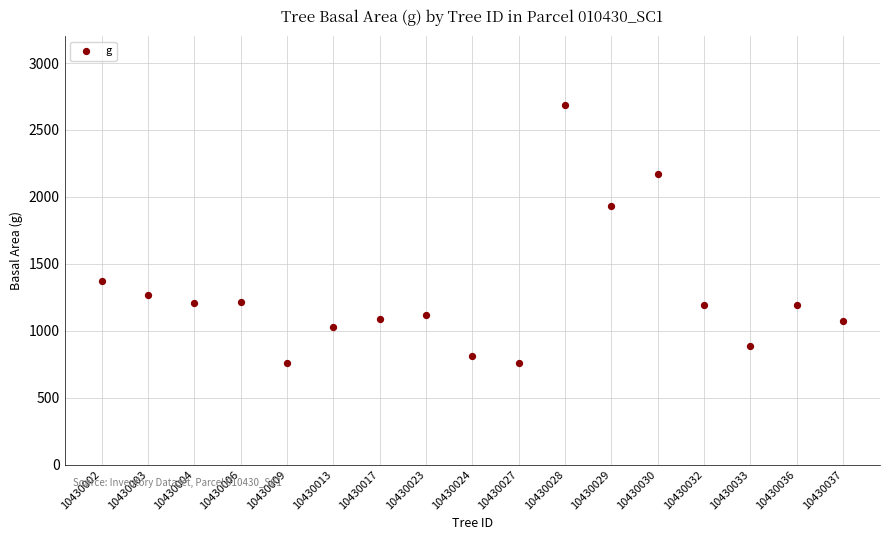

What Y value in the scatter plot is closest to 1720?

1934.0